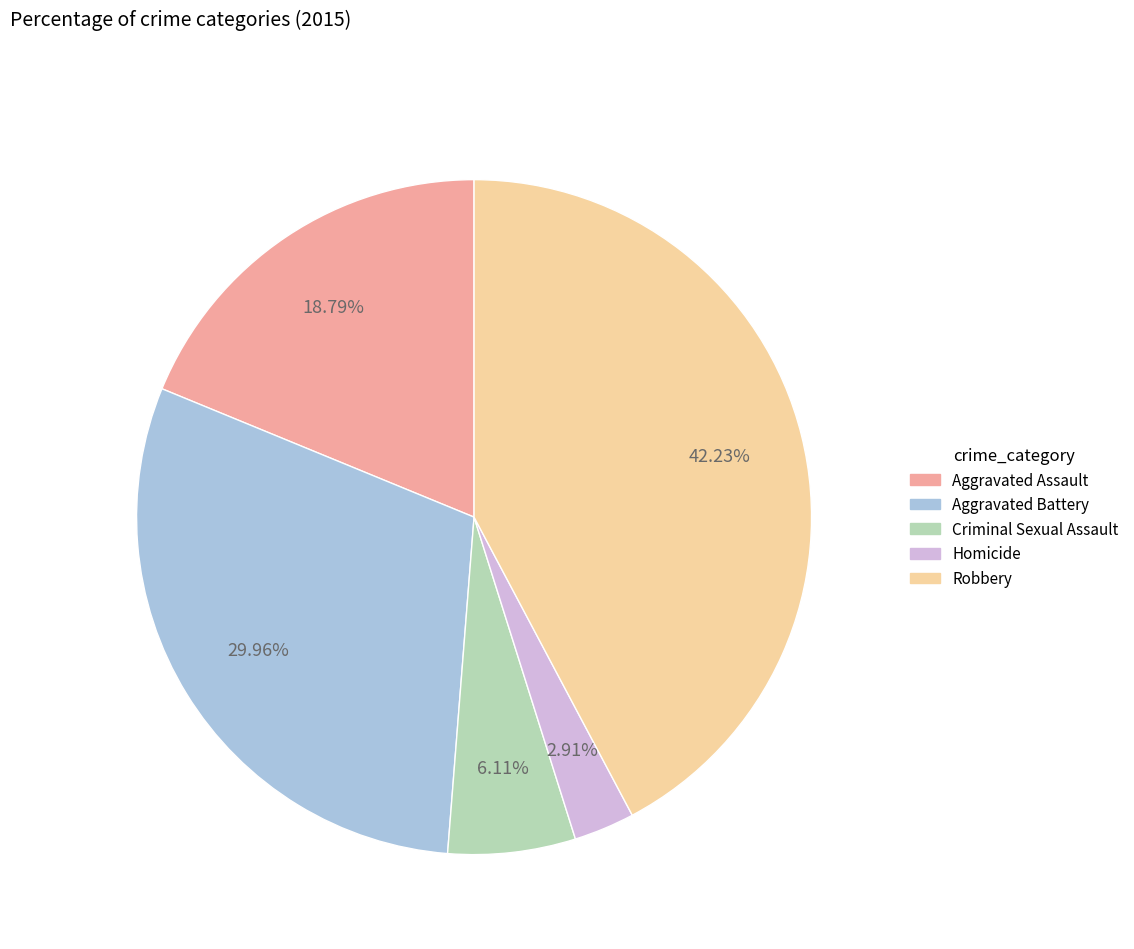

What percentage is NOT represented by Homicide?

97.1%